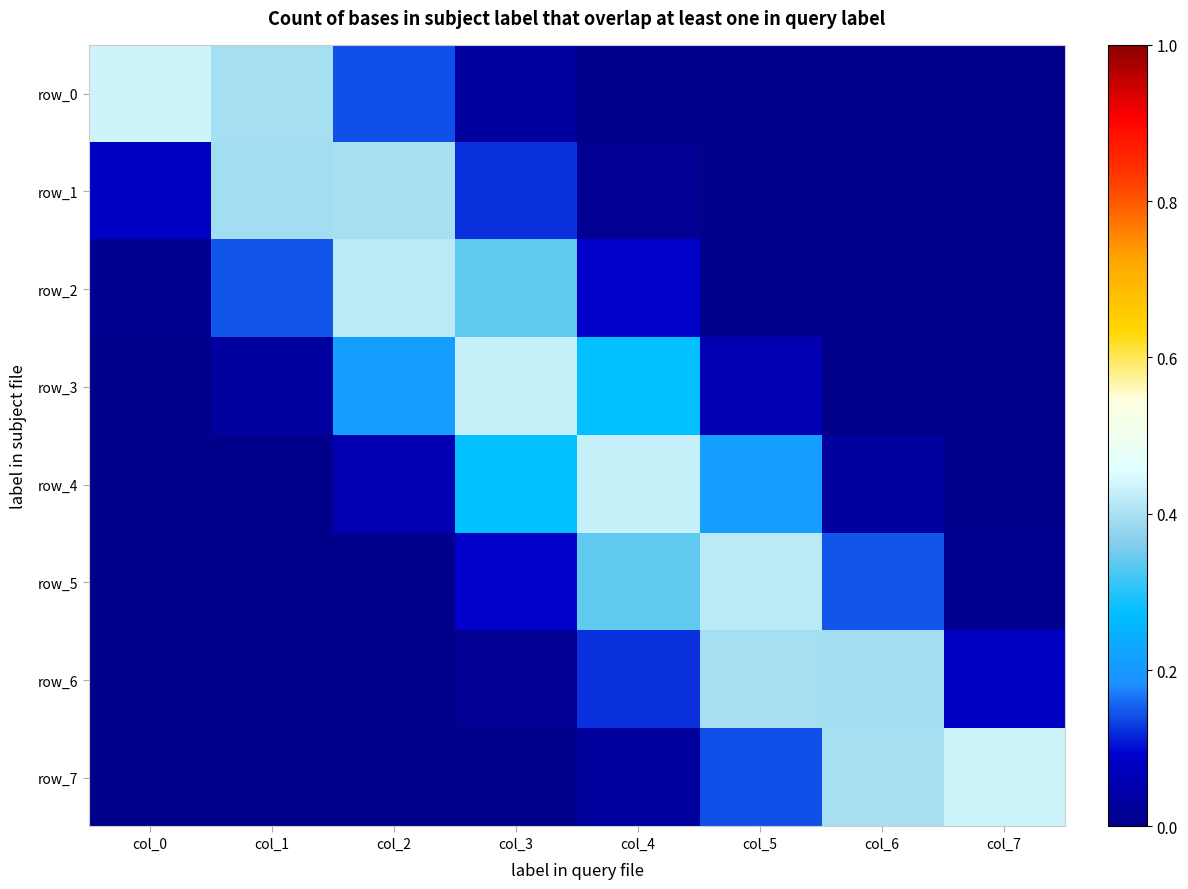

What is the spread (max minus min) of values at col_4?

0.4